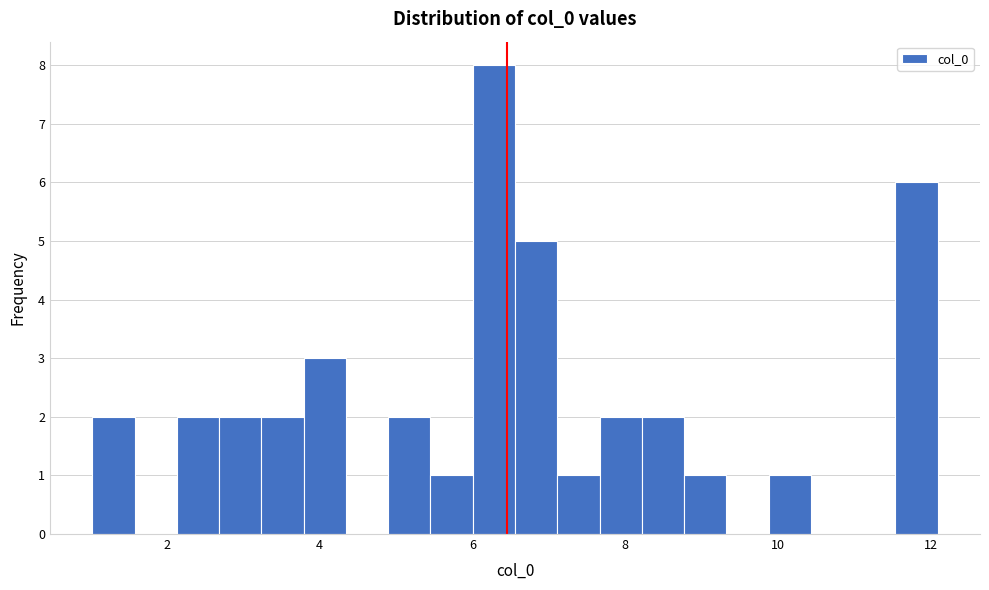

Around what value on the x-axis is the tallest bar? Give the approximate position of its centre, as read against the axis.

6.2